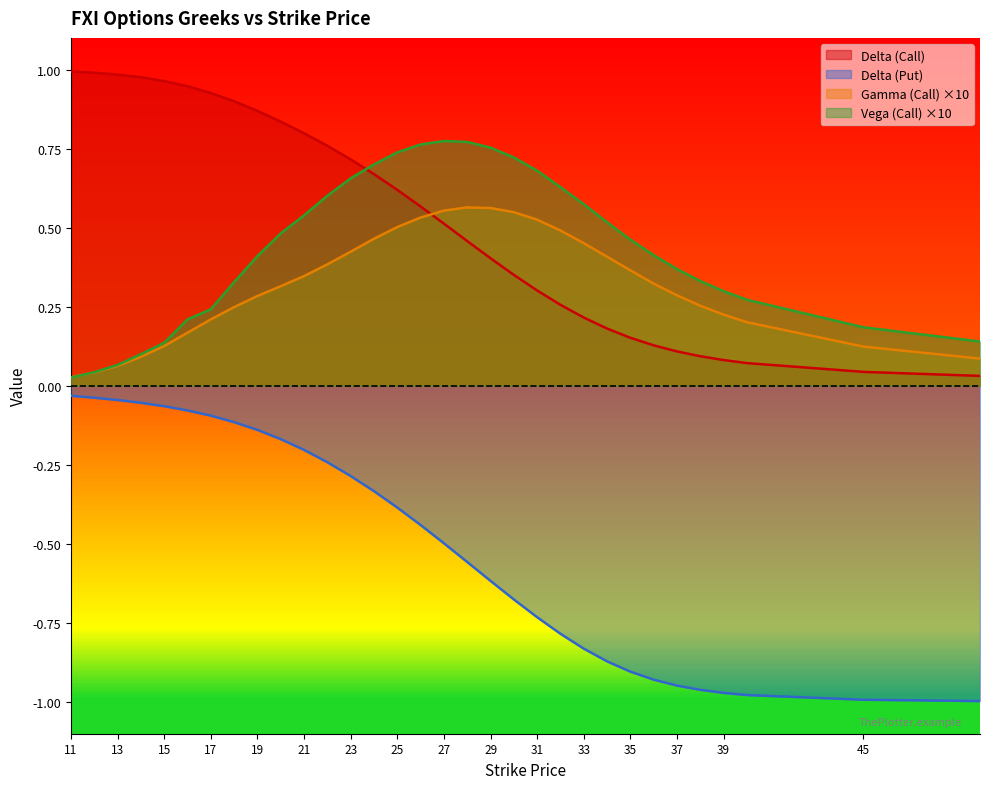

Which series has the largest total across all categories?

Delta (Call)